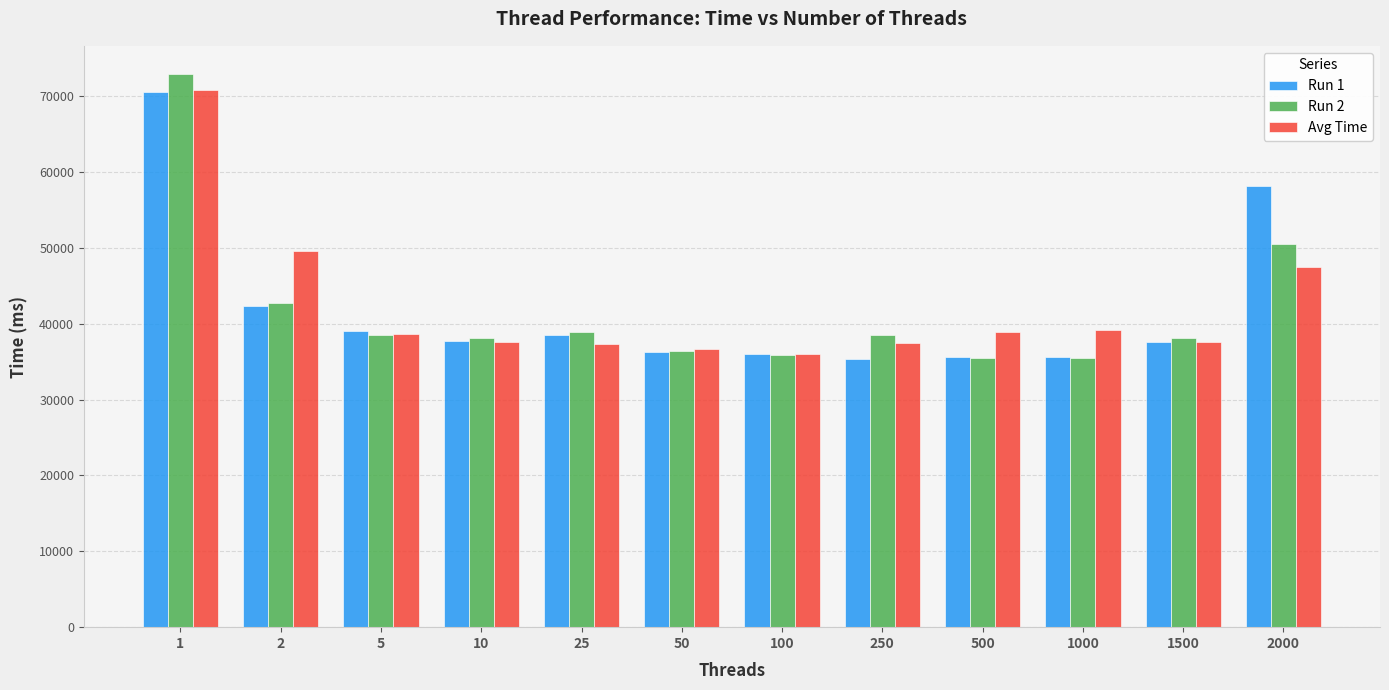

At which category is the sum across all series the highest?

1